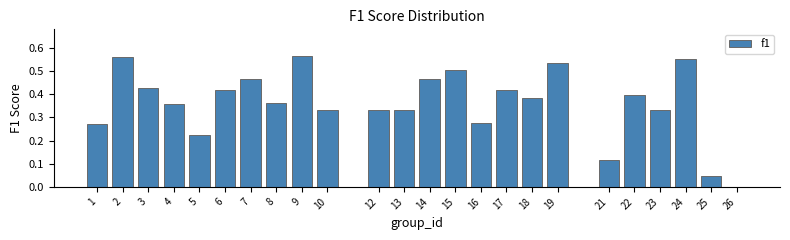

The chart shows a value of 0.6 at 23. True or false?

False